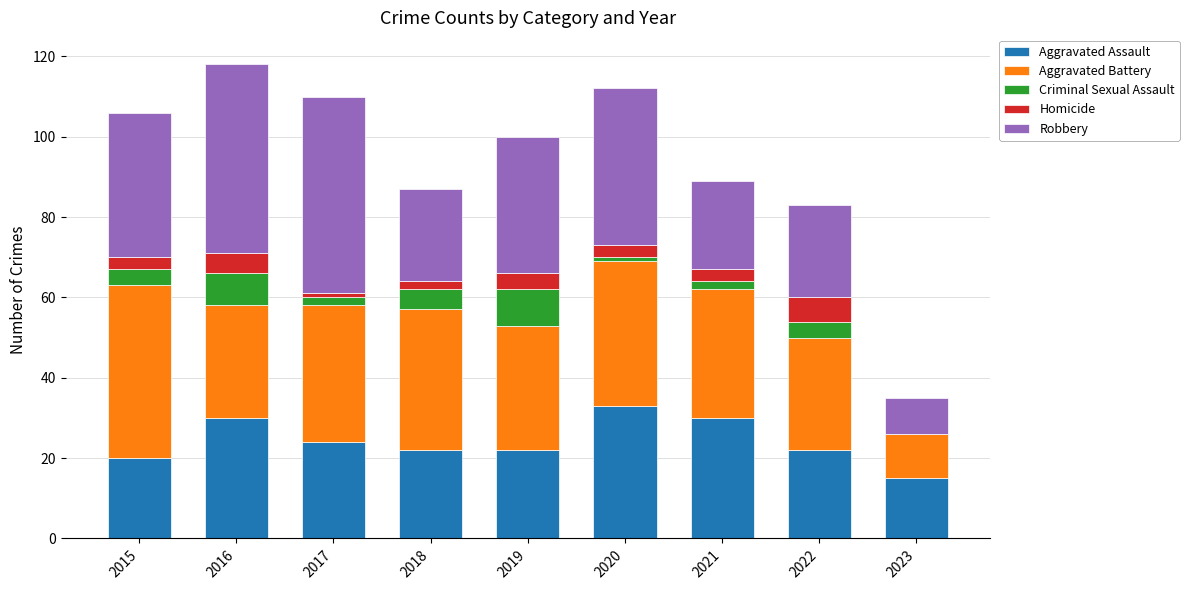

True or false: Aggravated Assault has a value of 33 at 2020.

True